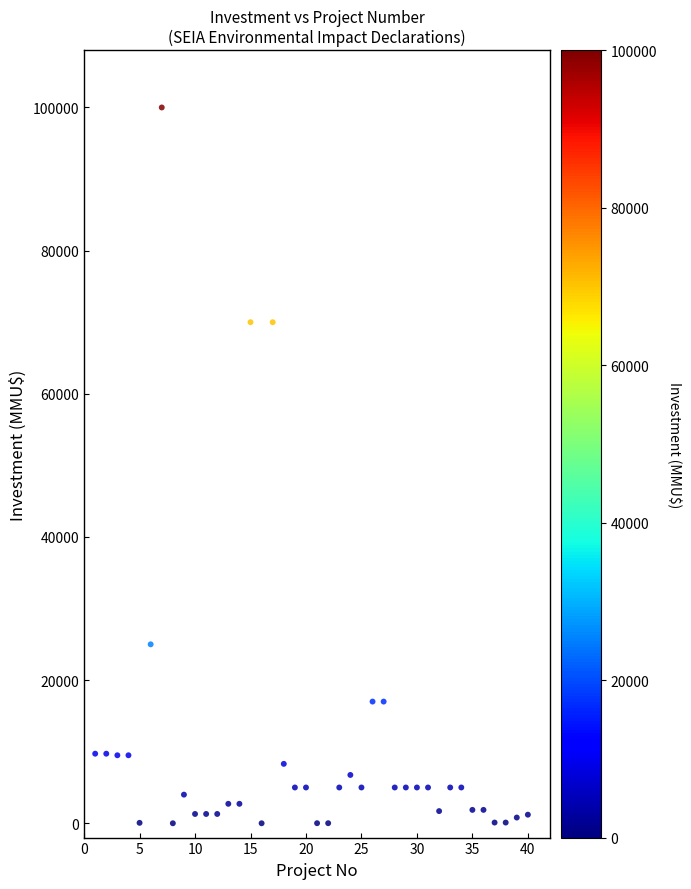

What is the range of X values (max minus min)?

39